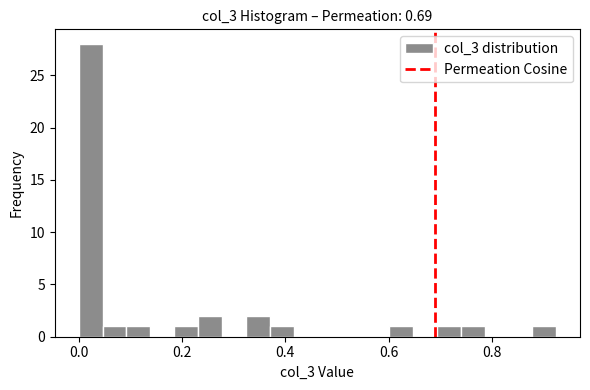

Read against the x-axis, roughly where is the centre of the tallest bar?

0.02